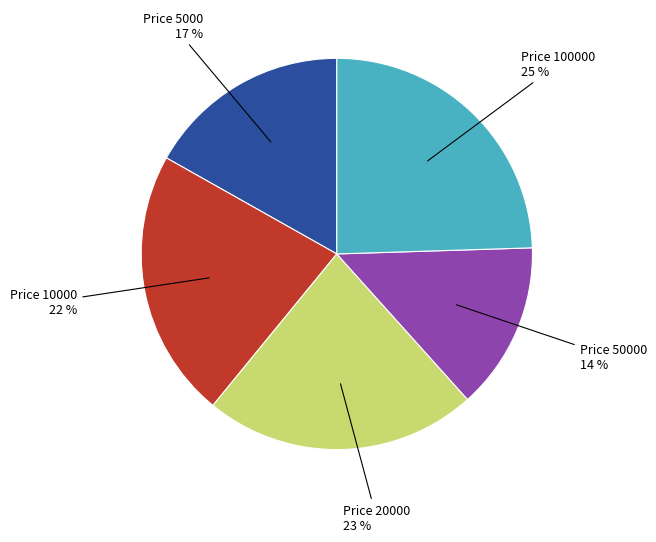

The Price 100000 25 % slice represents 25% of the pie. True or false?

True